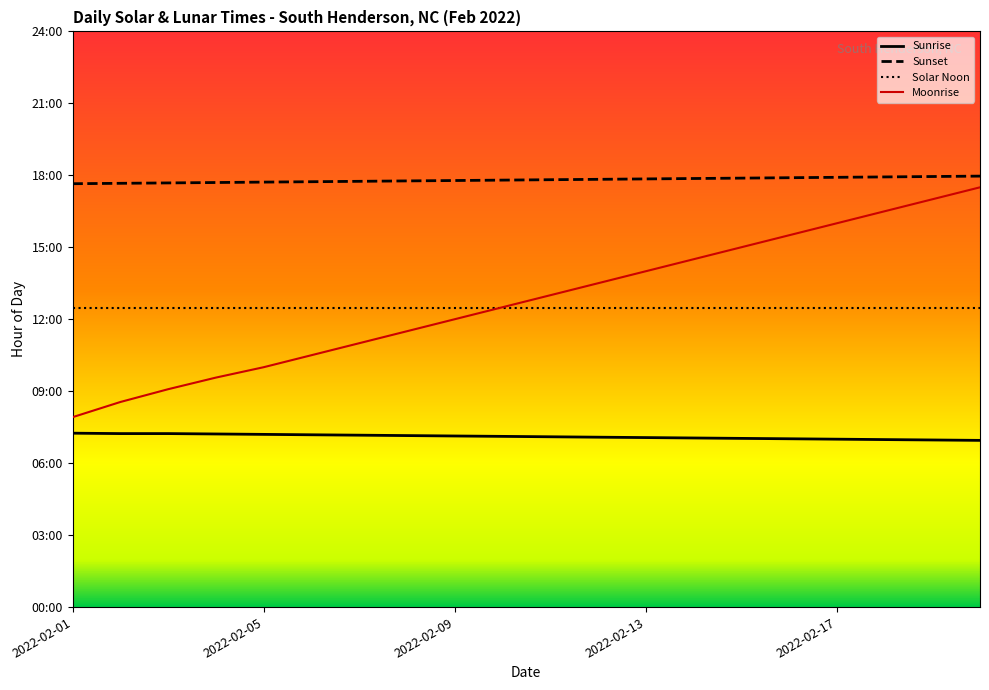

At which category is the sum across all series the highest?

19